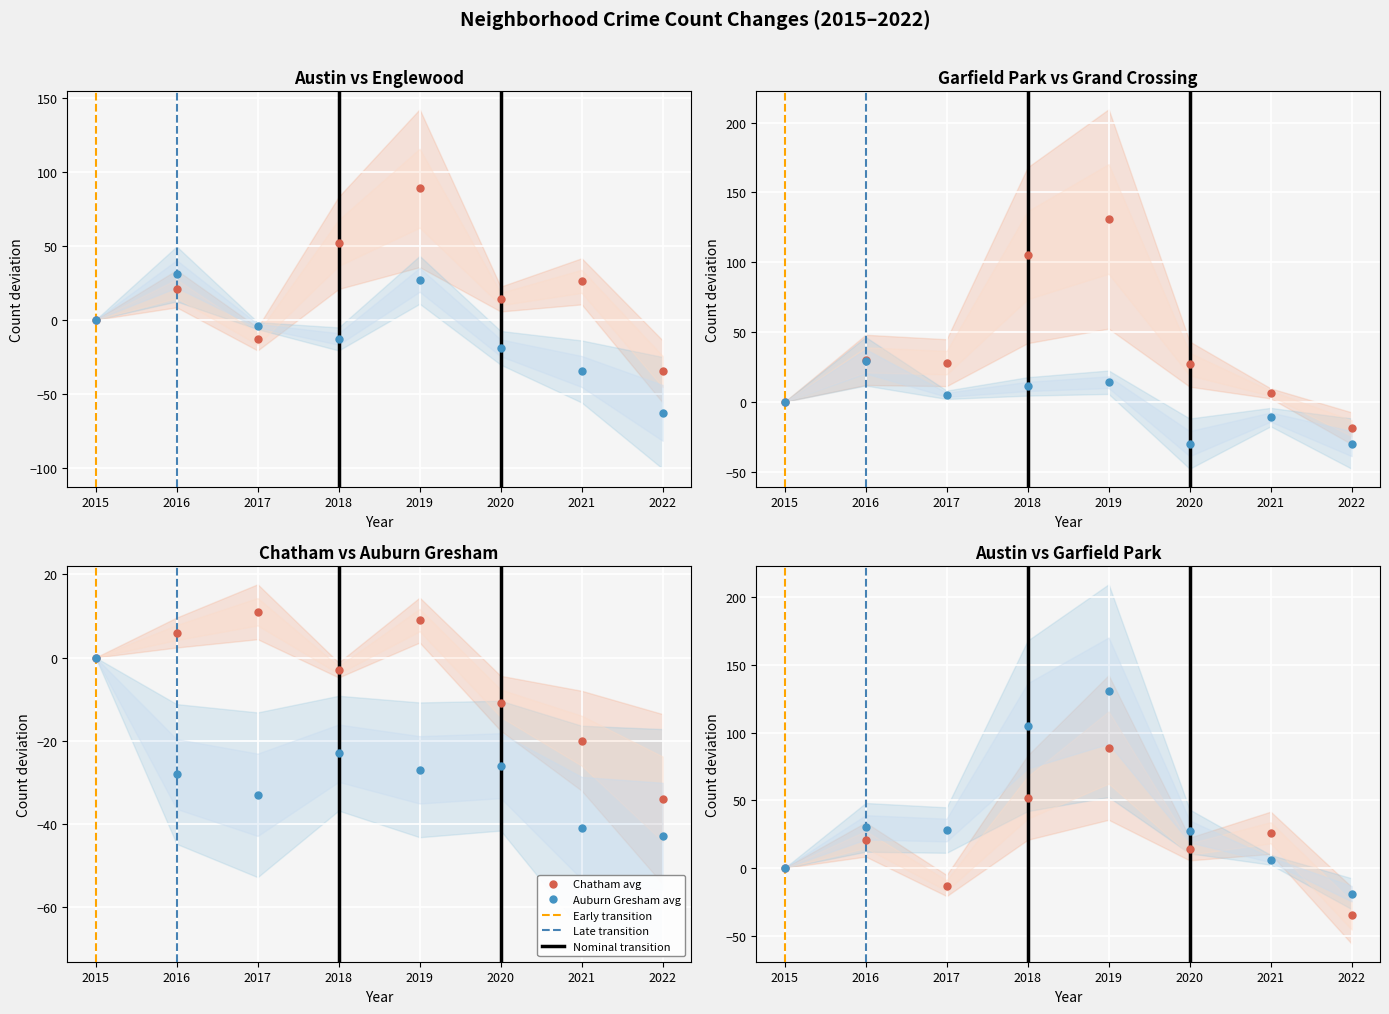

At which category is the sum across all series the highest?

2019